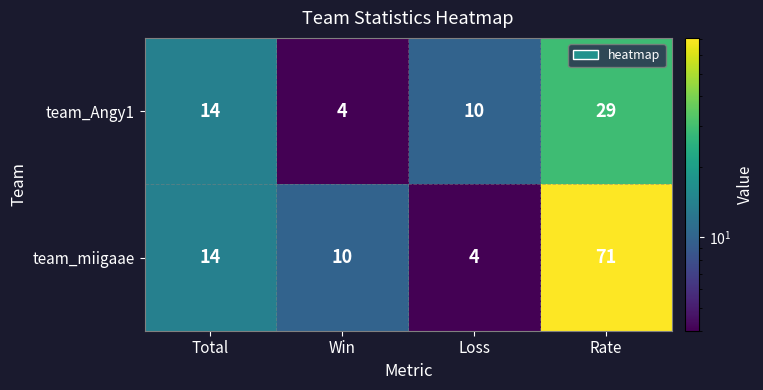

Count the number of categories in the chart.

4